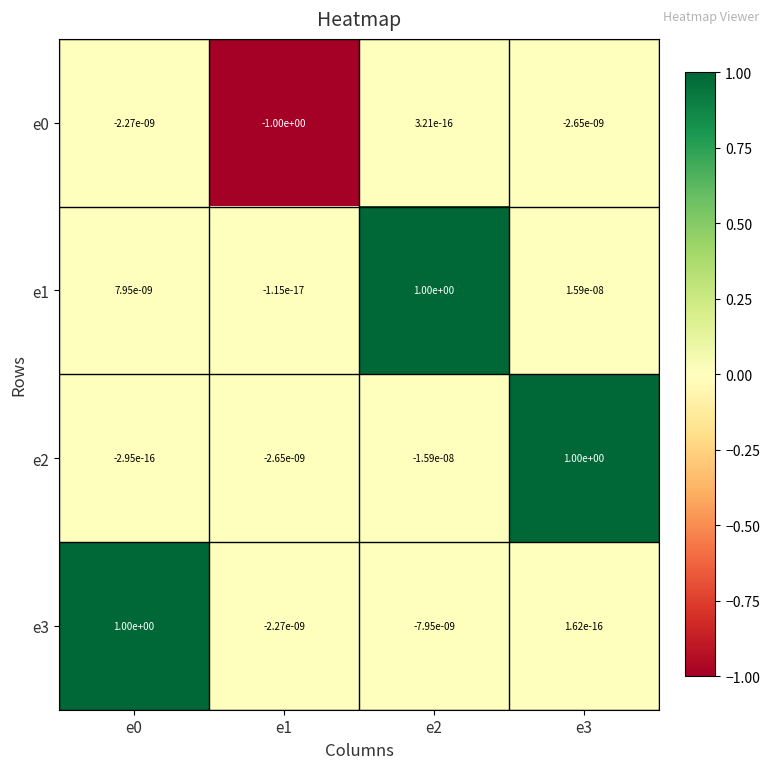

Is it true that e3 equals 1.0 at e0?

True